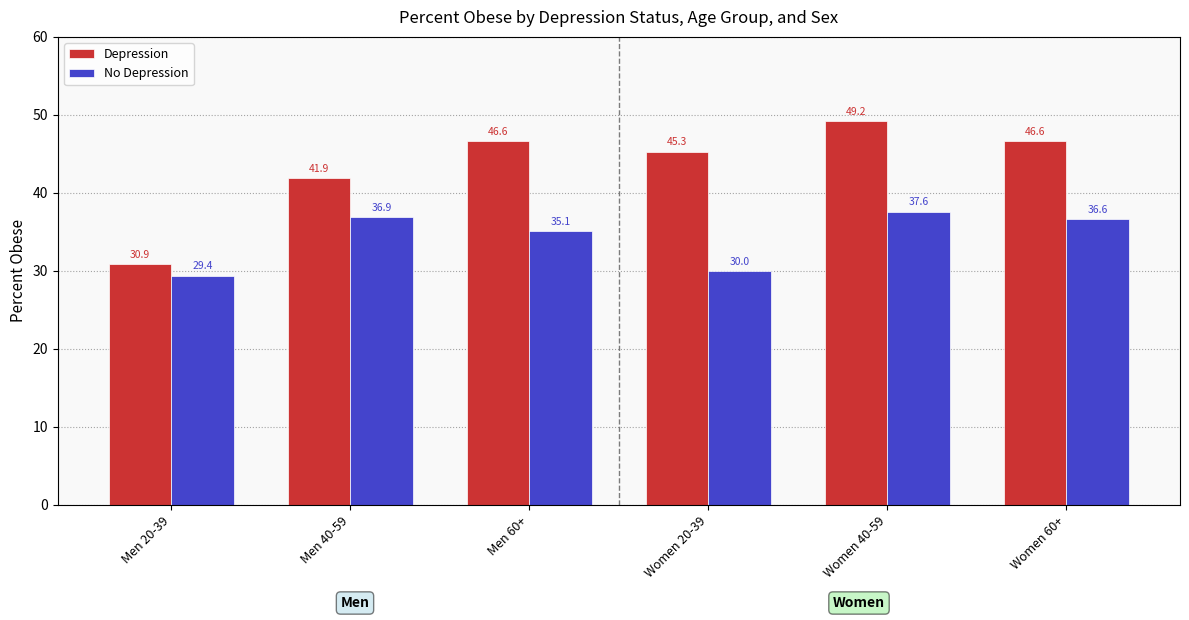

What is the smallest value displayed?

29.4